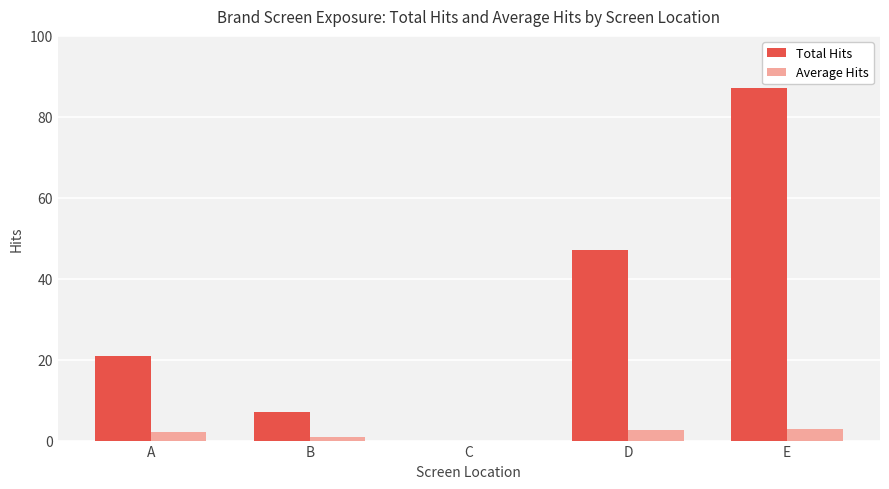

The value of Total Hits at B is 12.3. True or false?

False